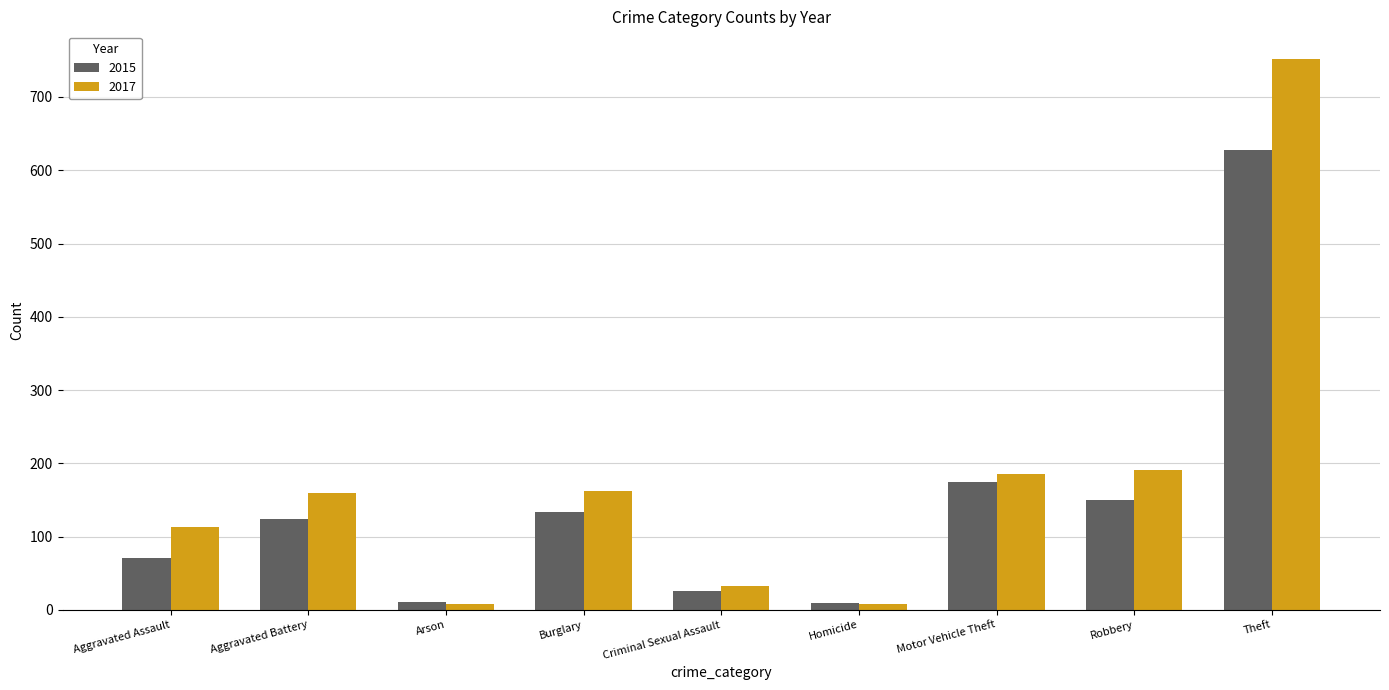

What is the label of the 2nd bar from the left?

Aggravated Battery